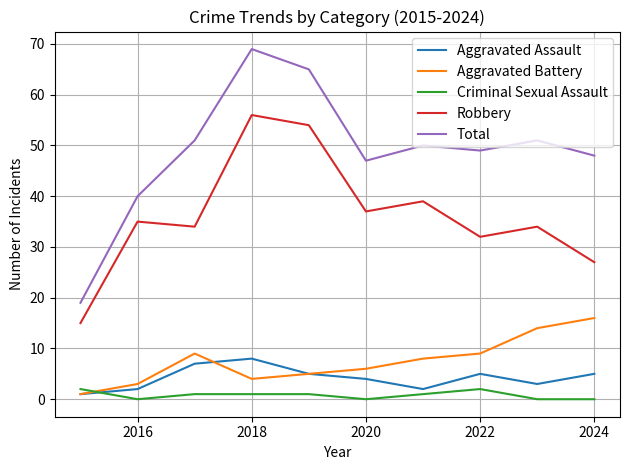

What are all the series names shown in the legend?

Aggravated Assault, Aggravated Battery, Criminal Sexual Assault, Robbery, Total